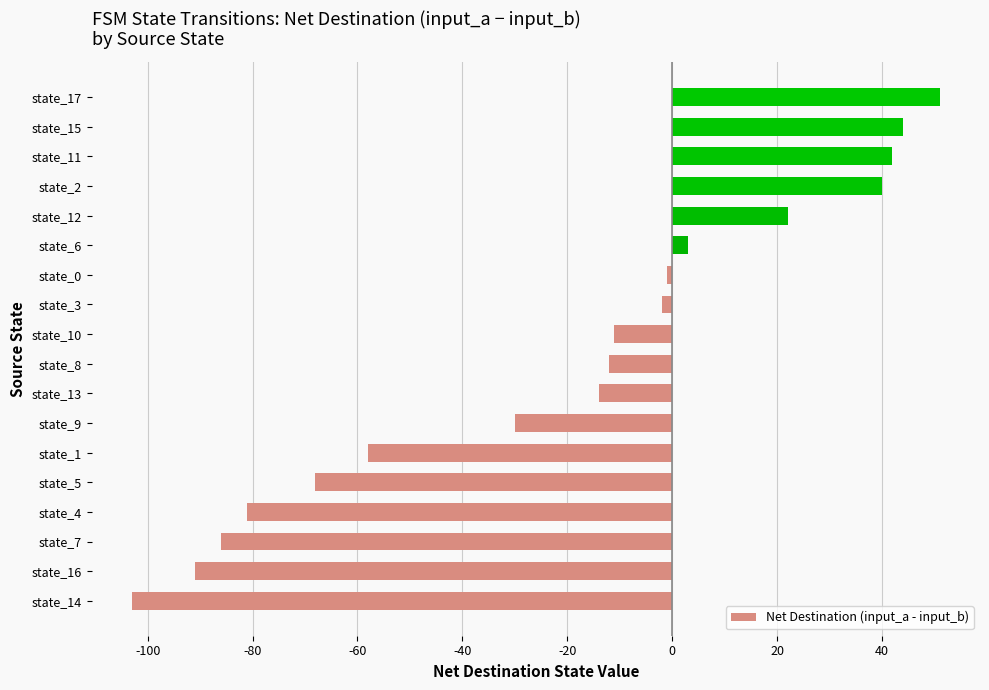

The value at state_10 is -18. True or false?

False